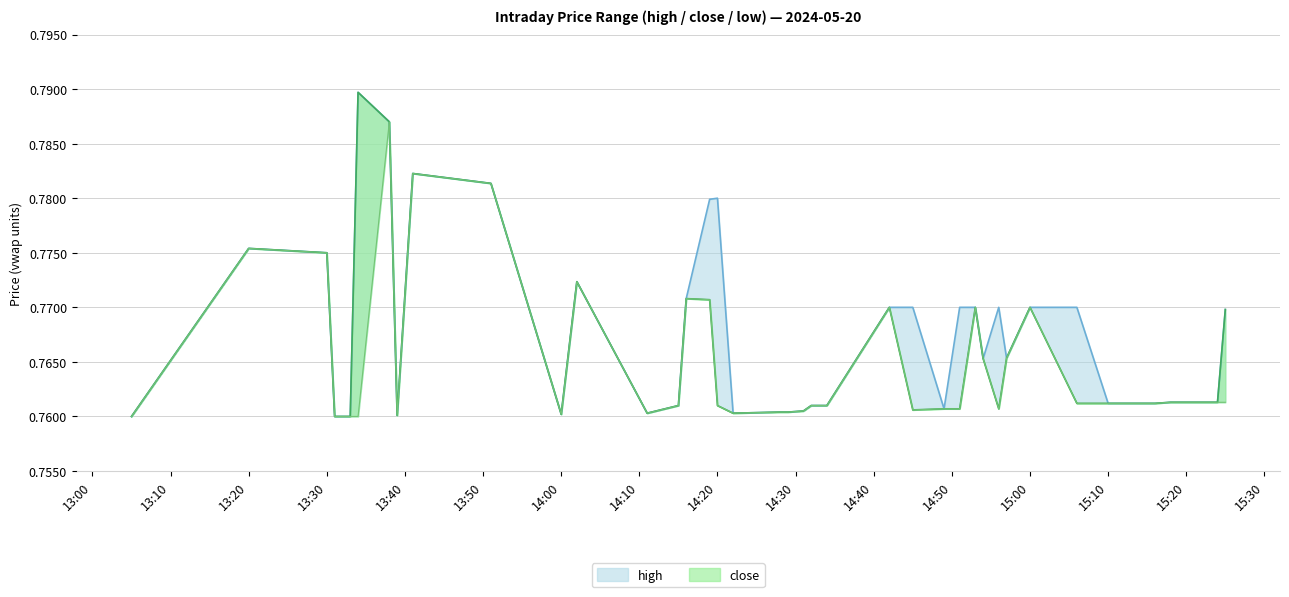

How many data points does each series have?

40